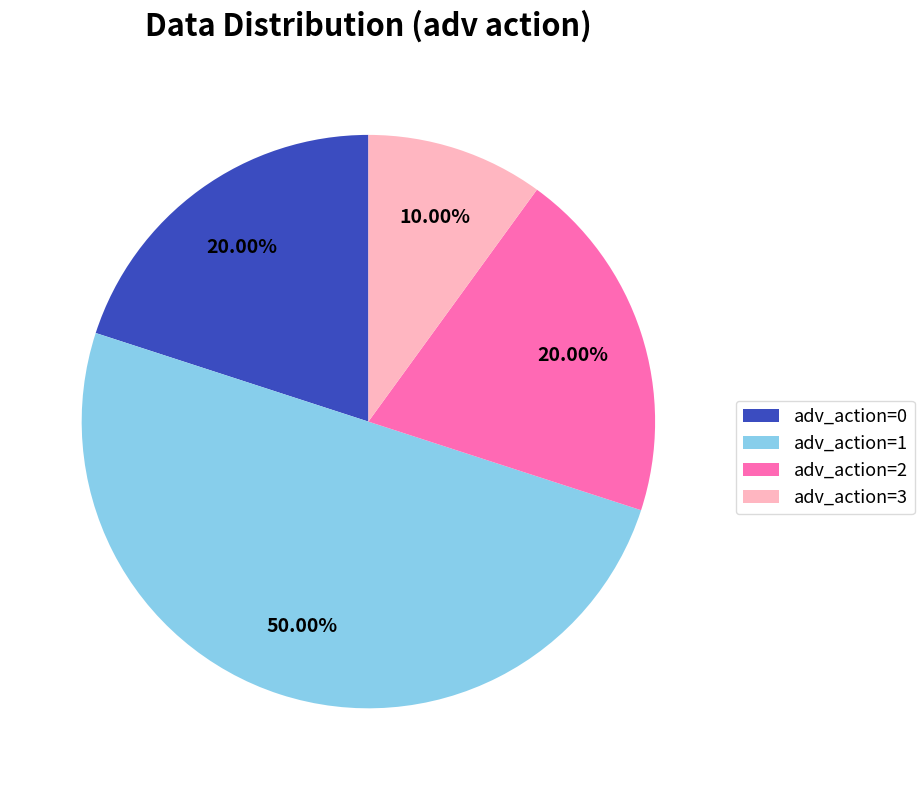

Do adv_action=2 and adv_action=0 together represent more than half of the pie?

No